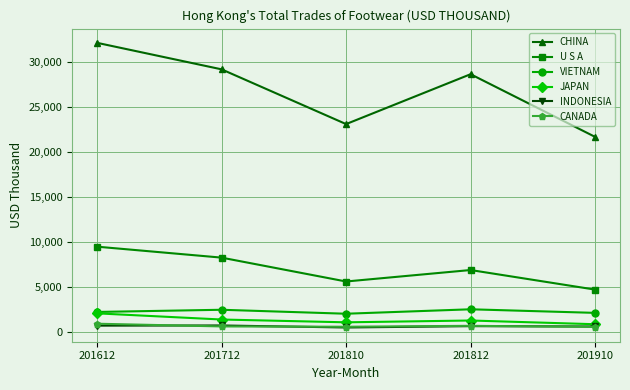

What is the difference between the CHINA values at 201712 and 201812?

540.3